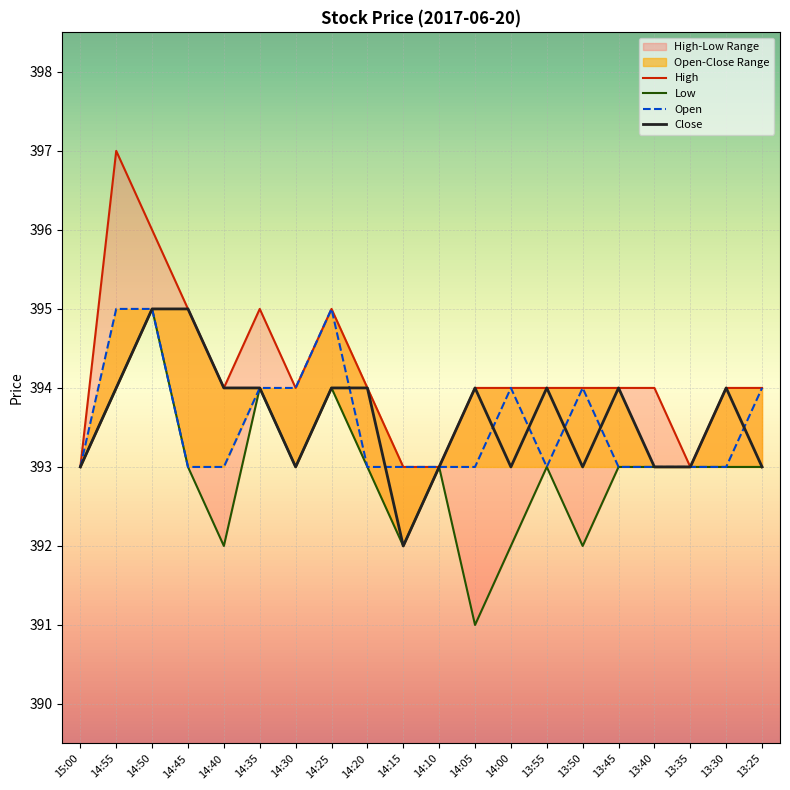

What is the sum of all Open values?

7871